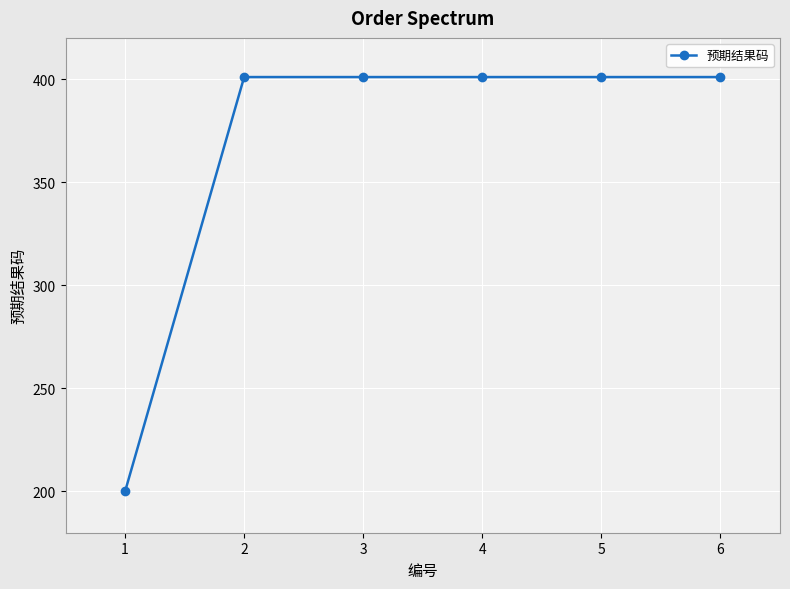

What is the change in value from 1 to 4?

+201